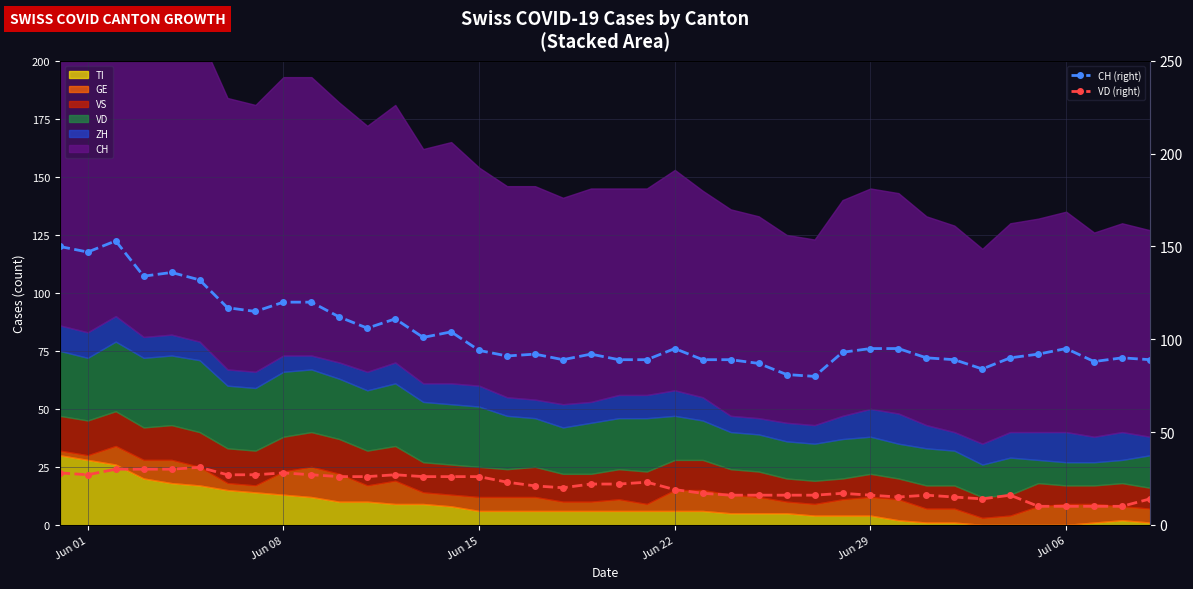

How many values in the CH (right) series exceed 94?

19